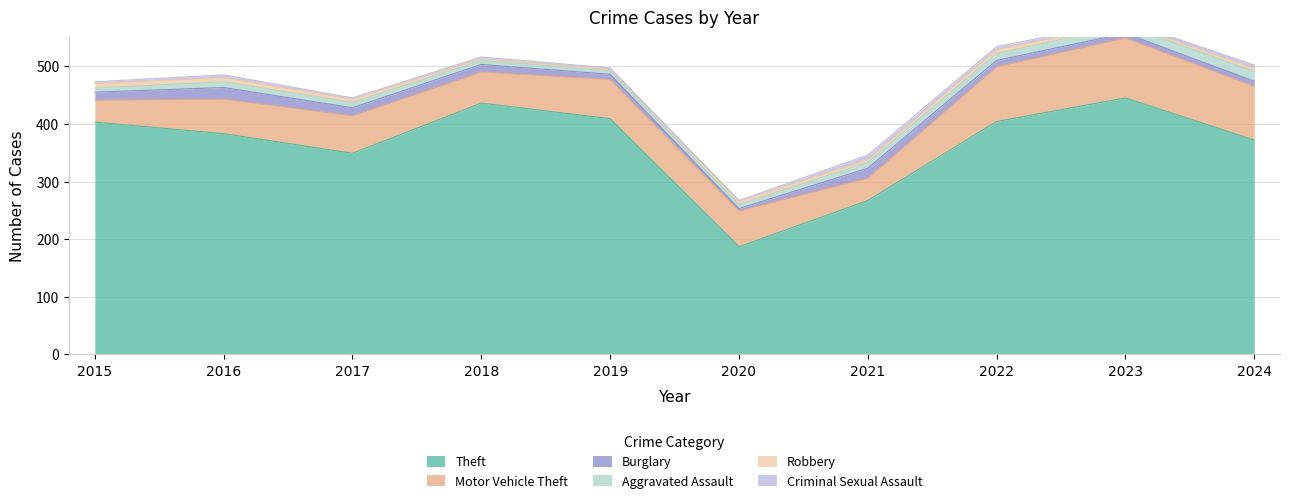

True or false: Theft and Burglary intersect in this chart.

False